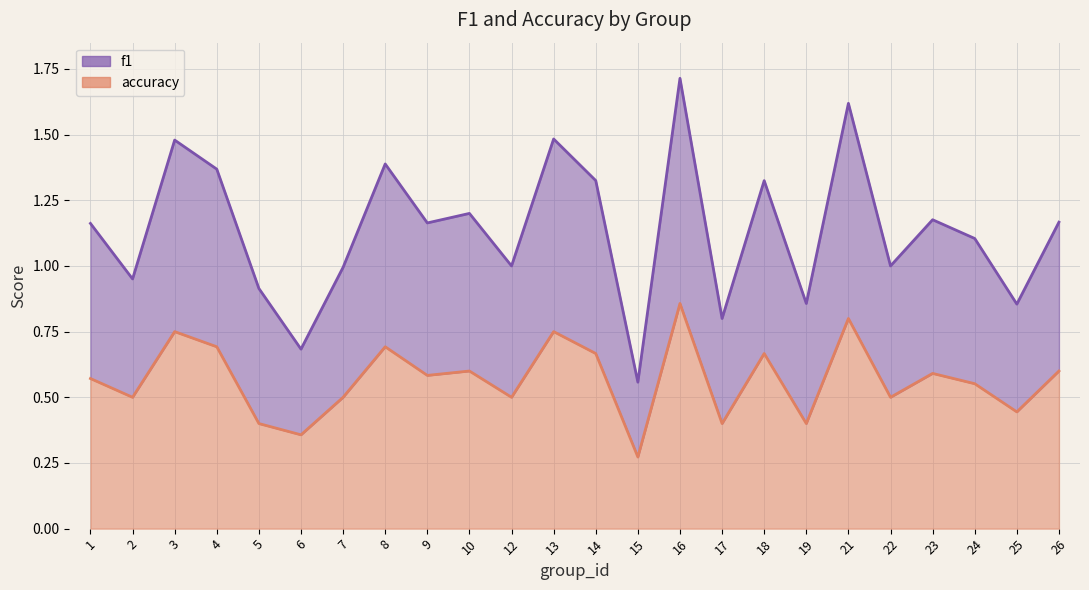

Reading left to right, what are all the values shown in this chart?

f1: 1=1.2	2=1.0	3=1.5	4=1.4	5=0.9	6=0.7	7=1.0	8=1.4	9=1.2	10=1.2	12=1.0	13=1.5	14=1.3	15=0.6	16=1.7	17=0.8	18=1.3	19=0.9	21=1.6	22=1.0	23=1.2	24=1.1	25=0.9	26=1.2
accuracy: 1=0.6	2=0.5	3=0.8	4=0.7	5=0.4	6=0.4	7=0.5	8=0.7	9=0.6	10=0.6	12=0.5	13=0.8	14=0.7	15=0.3	16=0.9	17=0.4	18=0.7	19=0.4	21=0.8	22=0.5	23=0.6	24=0.6	25=0.4	26=0.6